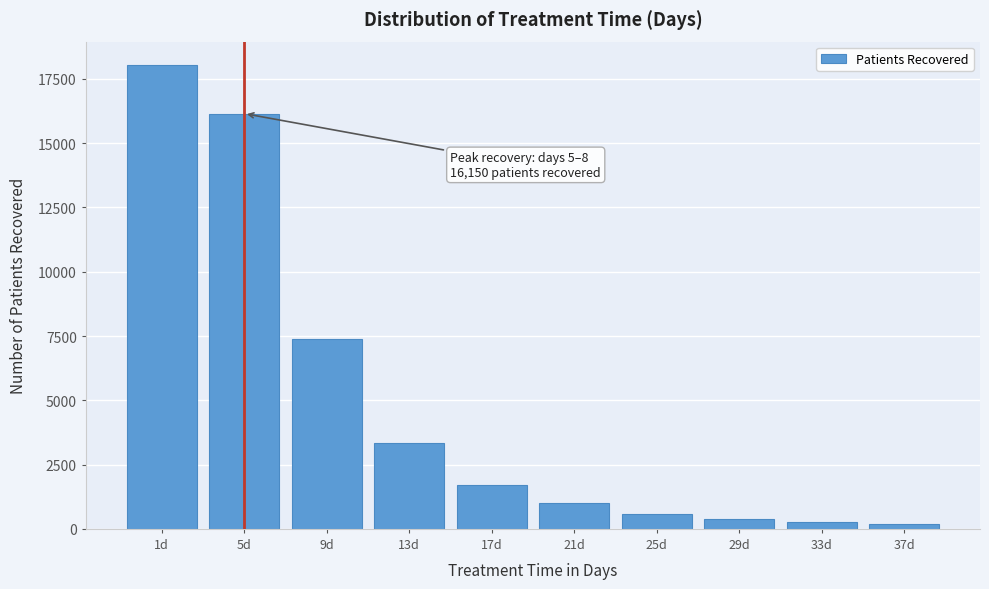

The value at 5d is 16150. True or false?

True